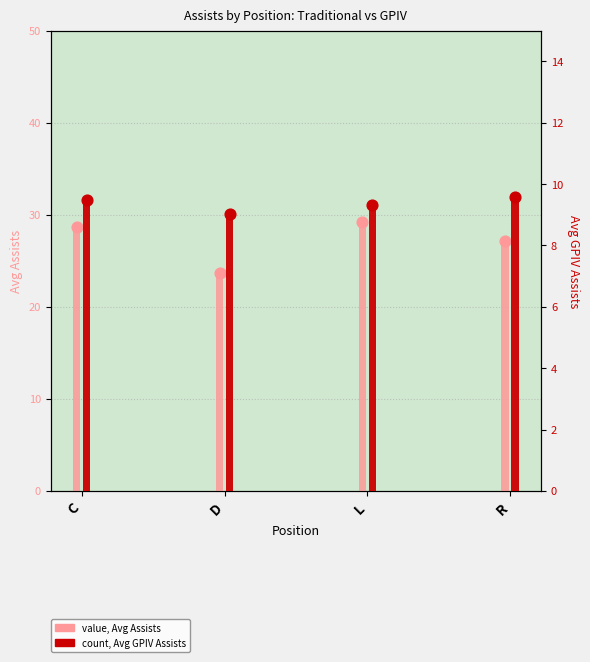

Which series has the widest spread of Y values?

Avg Assists